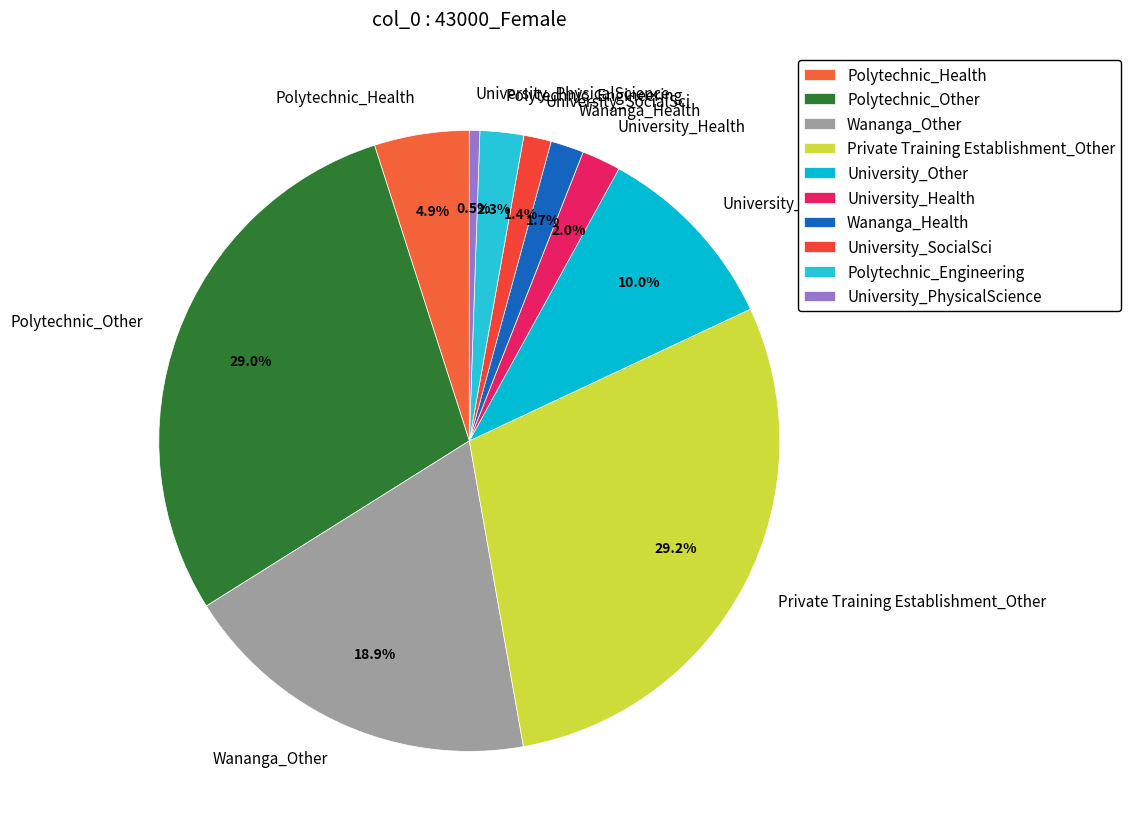

To the nearest percent, what portion does Private Training Establishment_Other represent?

29%